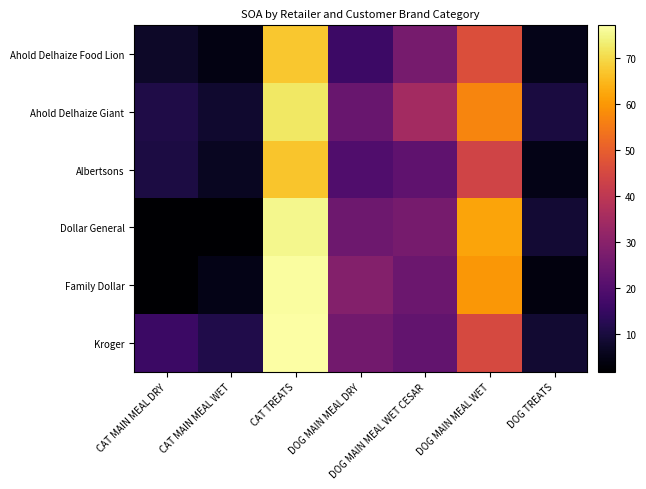

Which series has the largest range (max minus min)?

Family Dollar